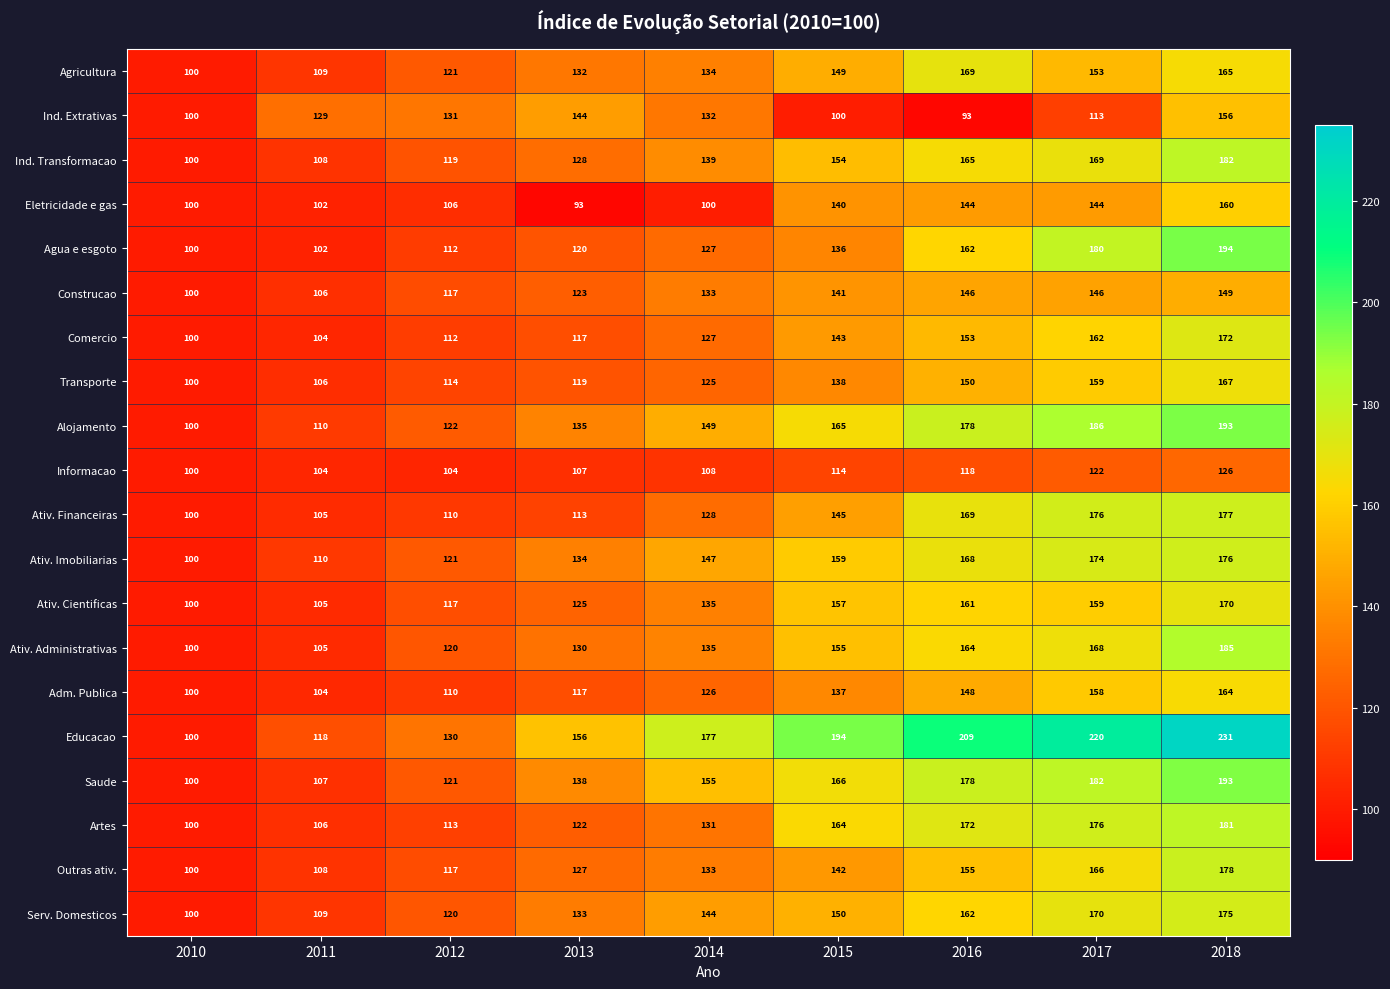

What is the maximum value shown in the chart?

231